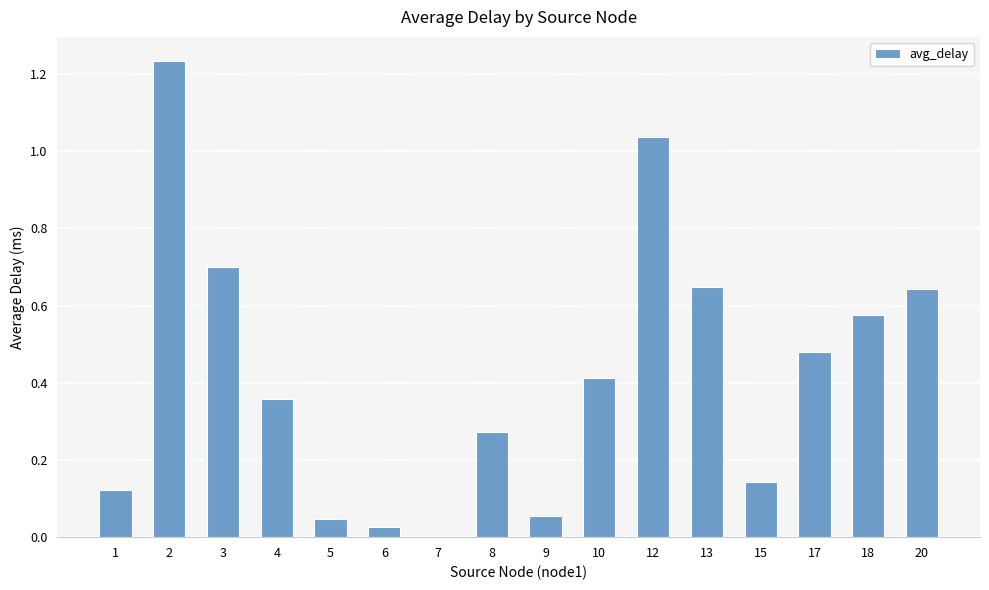

Count the number of categories in the chart.

16